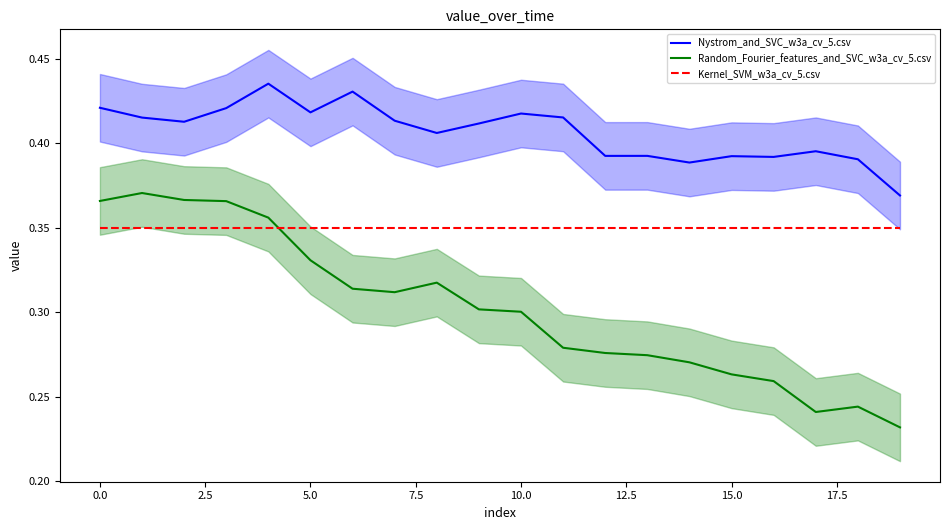

Which series has the widest spread of values?

Random_Fourier_features_and_SVC_w3a_cv_5.csv